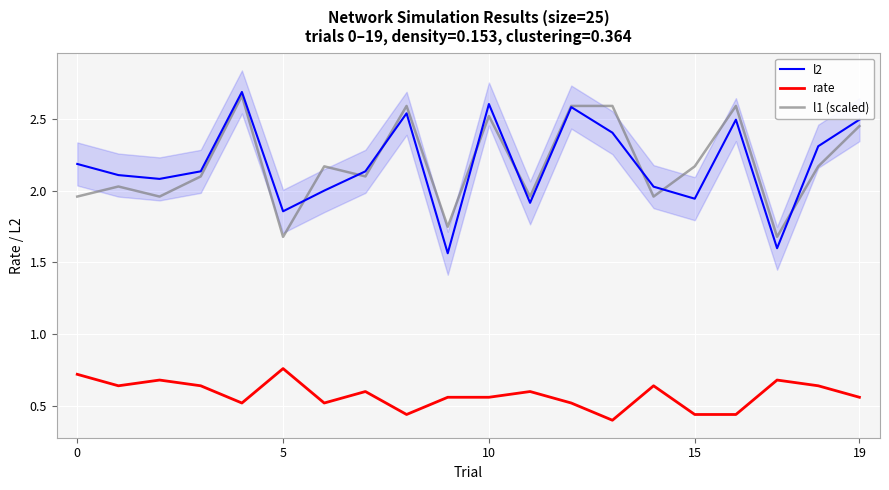

What is the total value across all series at 12?

5.7